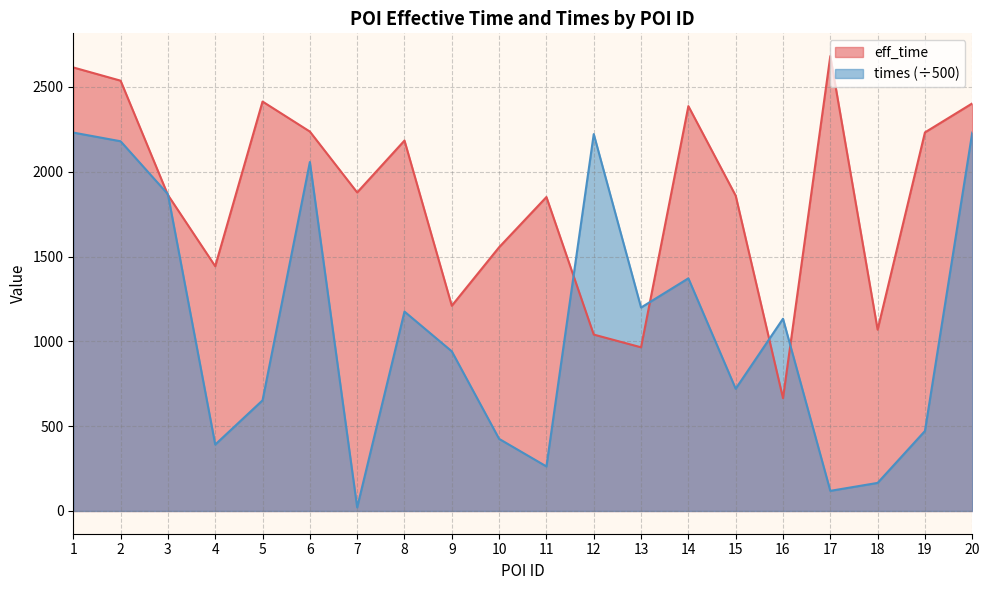

Between 16 and 10, which is larger?

10